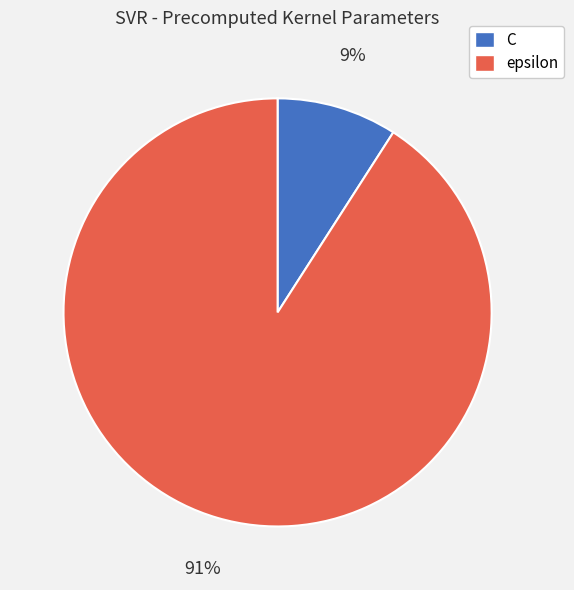

Count the number of slices in the pie.

2